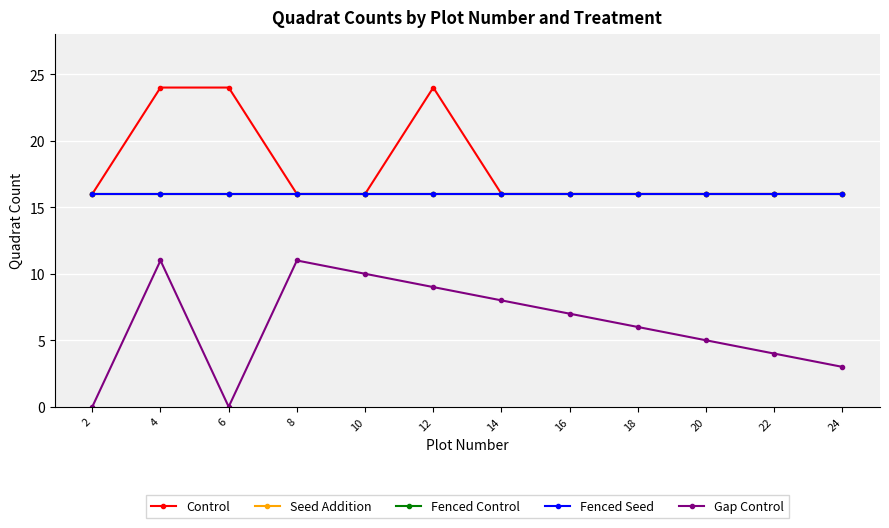

The Gap Control series shows 6 at 18. True or false?

True